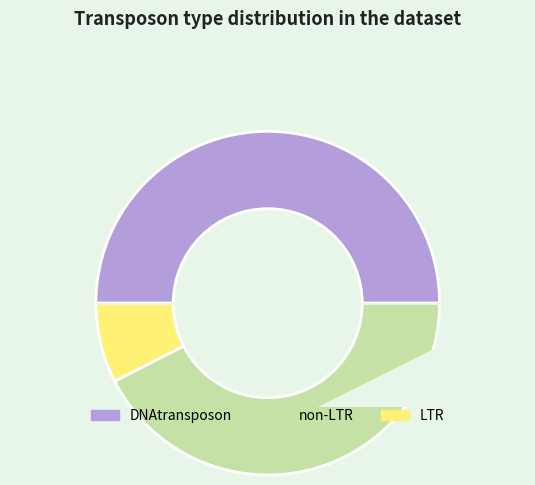

The non-LTR slice represents 42% of the pie. True or false?

True